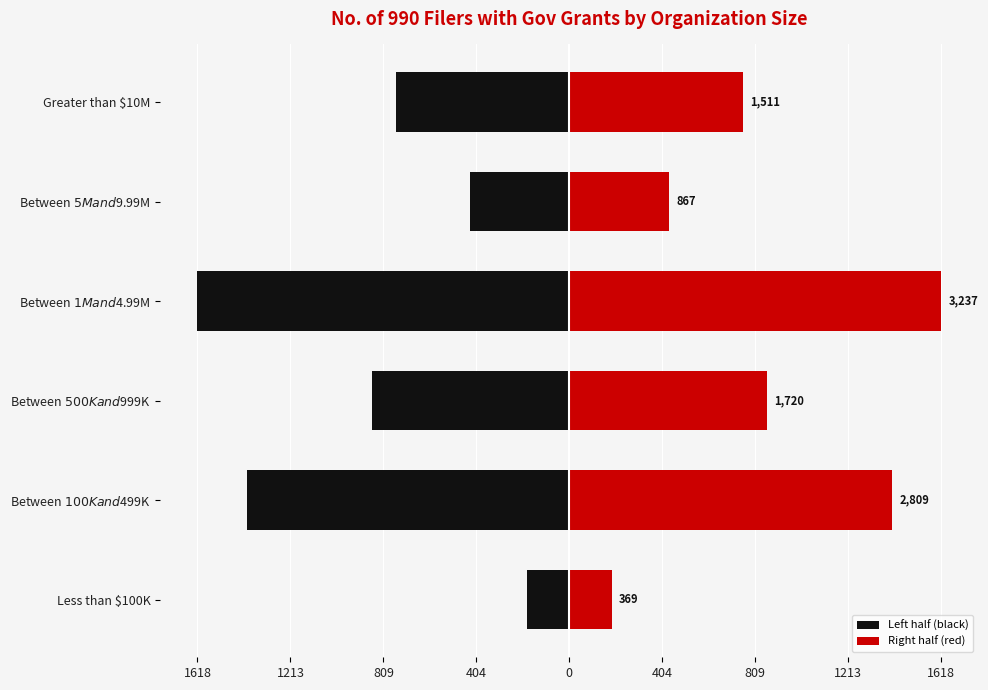

How many groups of bars are there?

6